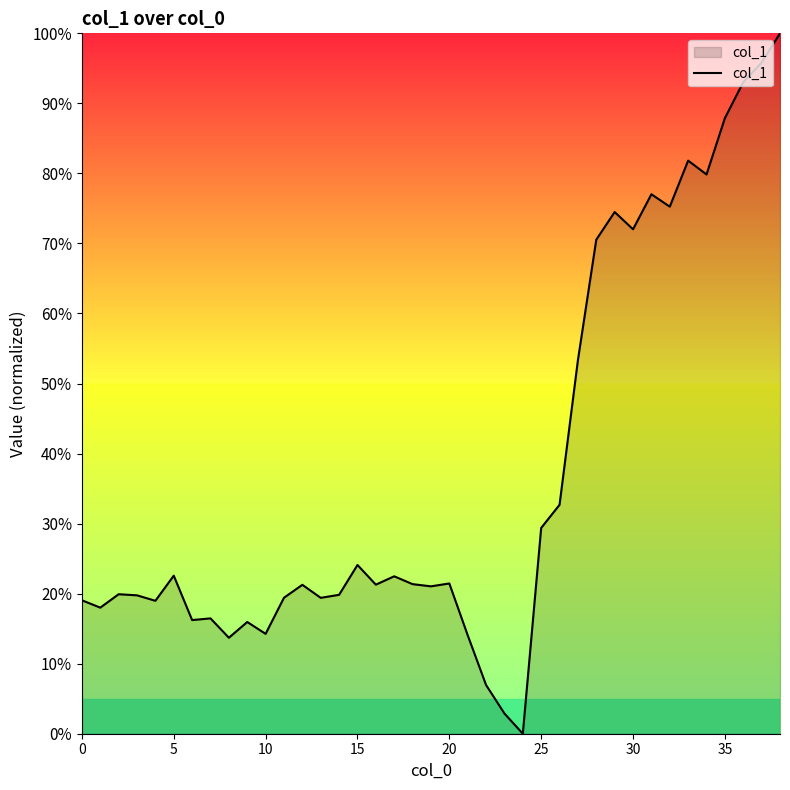

What is the difference between the maximum and minimum values?

100.0